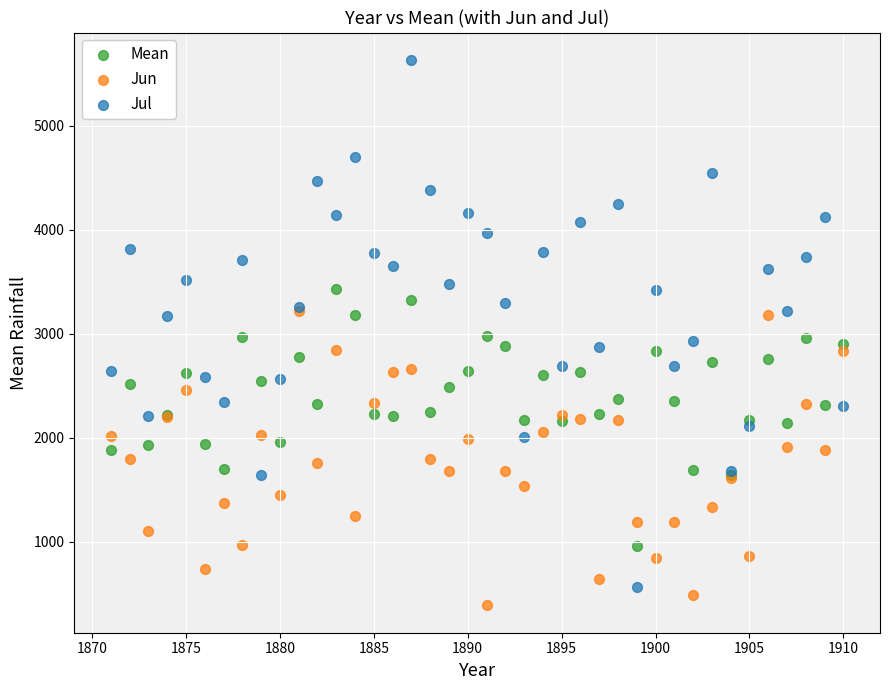

What are all the series names shown in the legend?

Mean, Jun, Jul